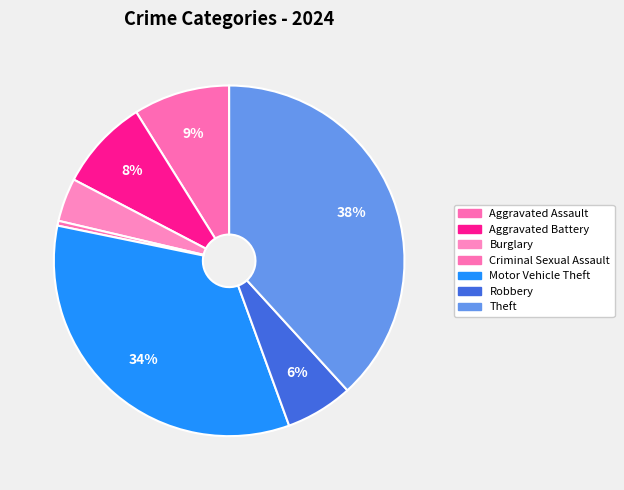

To the nearest percent, what percentage of the pie is Robbery?

6%